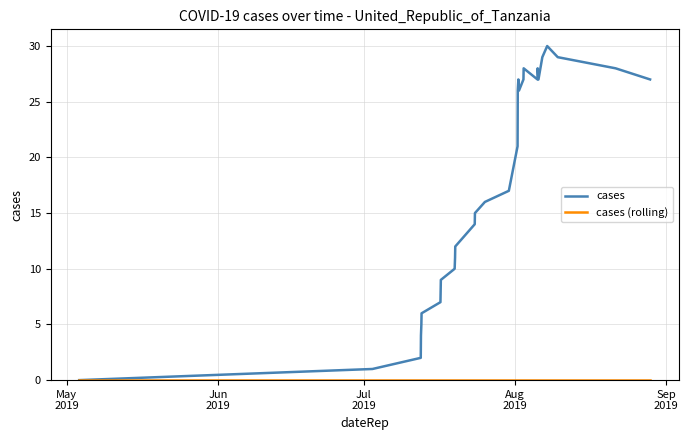

What is the greatest value displayed?

30